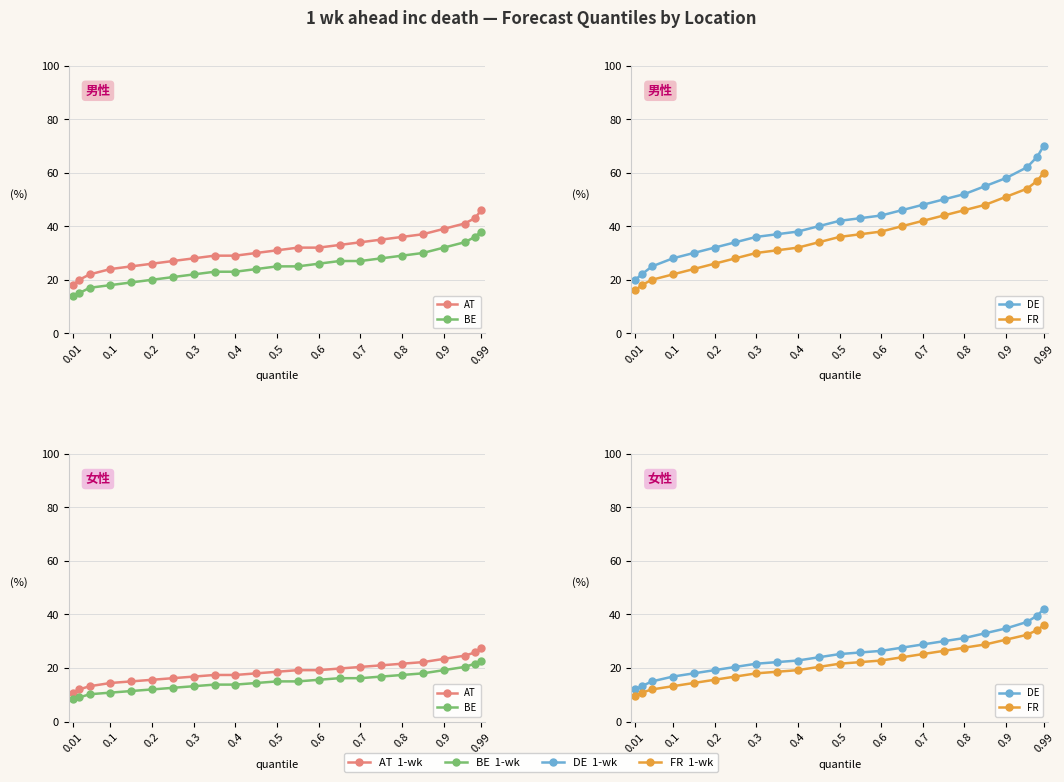

What is the highest value of the BE series?

22.8